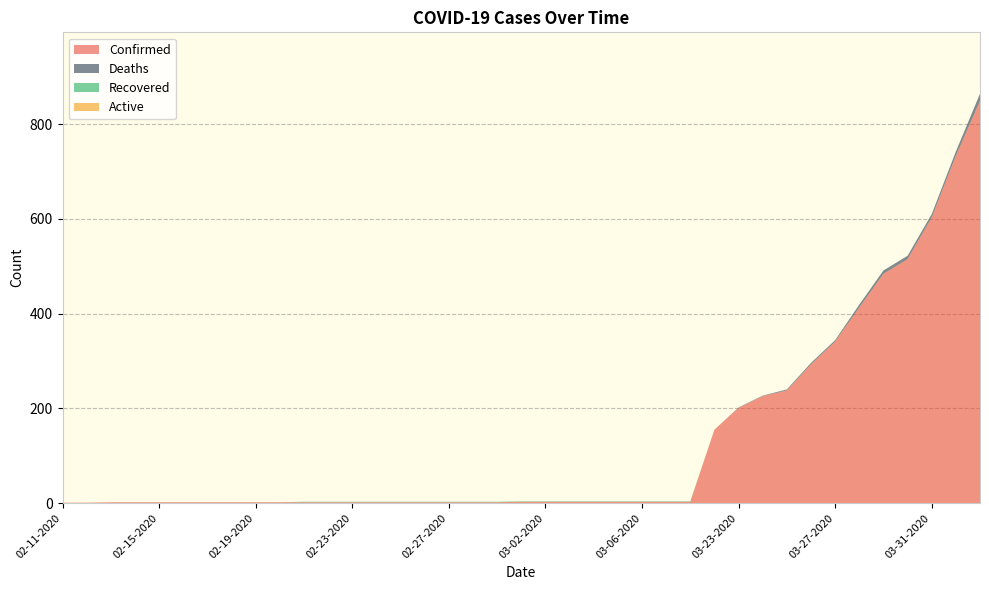

Reading right to left, transcribe all the data shown in this chart.

Confirmed: 04-02-2020=849	04-01-2020=733	03-31-2020=603	03-30-2020=515	03-29-2020=484	03-28-2020=413	03-27-2020=341	03-26-2020=293	03-25-2020=238	03-24-2020=226	03-23-2020=201	03-22-2020=155	03-08-2020=3	03-07-2020=3	03-06-2020=3	03-05-2020=3	03-04-2020=3	03-03-2020=3	03-02-2020=3	03-01-2020=3	02-29-2020=2	02-28-2020=2	02-27-2020=2	02-26-2020=2	02-25-2020=2	02-24-2020=2	02-23-2020=2	02-22-2020=2	02-21-2020=2	02-20-2020=2	02-19-2020=2	02-18-2020=2	02-17-2020=2	02-16-2020=2	02-15-2020=2	02-14-2020=2	02-13-2020=2	02-12-2020=1	02-11-2020=1
Deaths: 04-02-2020=15	04-01-2020=9	03-31-2020=7	03-30-2020=7	03-29-2020=7	03-28-2020=6	03-27-2020=3	03-26-2020=3	03-25-2020=2	03-24-2020=1	03-23-2020=1	03-22-2020=0	03-08-2020=0	03-07-2020=0	03-06-2020=0	03-05-2020=0	03-04-2020=0	03-03-2020=0	03-02-2020=0	03-01-2020=0	02-29-2020=0	02-28-2020=0	02-27-2020=0	02-26-2020=0	02-25-2020=0	02-24-2020=0	02-23-2020=0	02-22-2020=0	02-21-2020=0	02-20-2020=0	02-19-2020=0	02-18-2020=0	02-17-2020=0	02-16-2020=0	02-15-2020=0	02-14-2020=0	02-13-2020=0	02-12-2020=0	02-11-2020=0
Recovered: 04-02-2020=0	04-01-2020=0	03-31-2020=0	03-30-2020=0	03-29-2020=0	03-28-2020=0	03-27-2020=0	03-26-2020=0	03-25-2020=0	03-24-2020=0	03-23-2020=0	03-22-2020=0	03-08-2020=1	03-07-2020=1	03-06-2020=1	03-05-2020=1	03-04-2020=1	03-03-2020=1	03-02-2020=1	03-01-2020=1	02-29-2020=1	02-28-2020=1	02-27-2020=1	02-26-2020=1	02-25-2020=1	02-24-2020=1	02-23-2020=1	02-22-2020=1	02-21-2020=1	02-20-2020=0	02-19-2020=0	02-18-2020=0	02-17-2020=0	02-16-2020=0	02-15-2020=0	02-14-2020=0	02-13-2020=0	02-12-2020=0	02-11-2020=0
Active: 04-02-2020=0	04-01-2020=0	03-31-2020=0	03-30-2020=0	03-29-2020=0	03-28-2020=0	03-27-2020=0	03-26-2020=0	03-25-2020=0	03-24-2020=0	03-23-2020=0	03-22-2020=0	03-08-2020=0	03-07-2020=0	03-06-2020=0	03-05-2020=0	03-04-2020=0	03-03-2020=0	03-02-2020=0	03-01-2020=0	02-29-2020=0	02-28-2020=0	02-27-2020=0	02-26-2020=0	02-25-2020=0	02-24-2020=0	02-23-2020=0	02-22-2020=0	02-21-2020=0	02-20-2020=0	02-19-2020=0	02-18-2020=0	02-17-2020=0	02-16-2020=0	02-15-2020=0	02-14-2020=0	02-13-2020=0	02-12-2020=0	02-11-2020=0